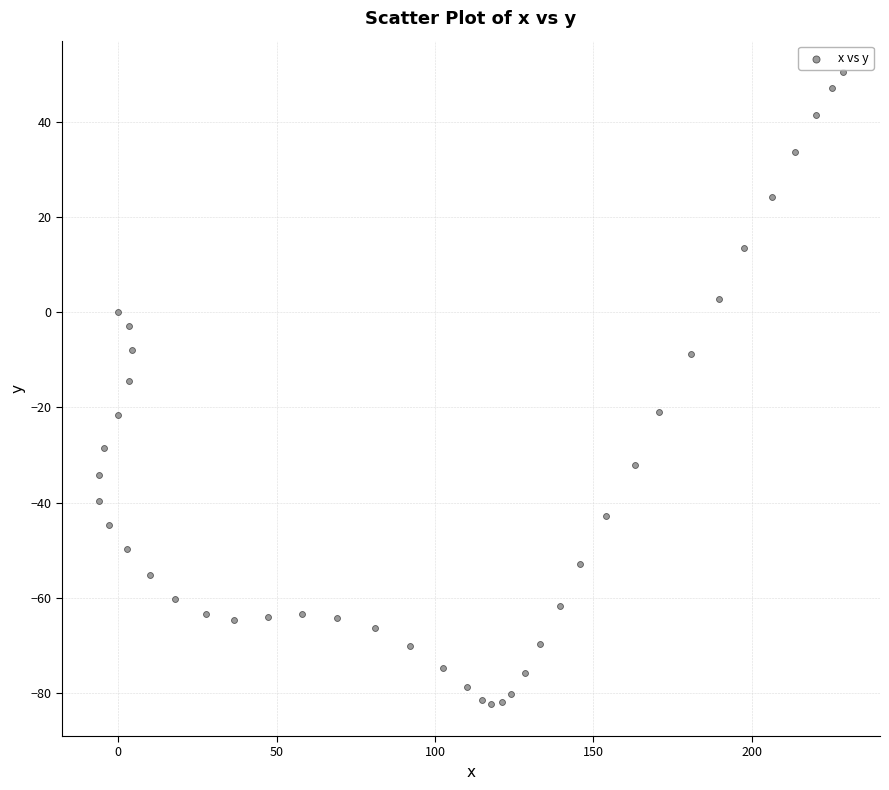

What is the range of X values (max minus min)?

234.7